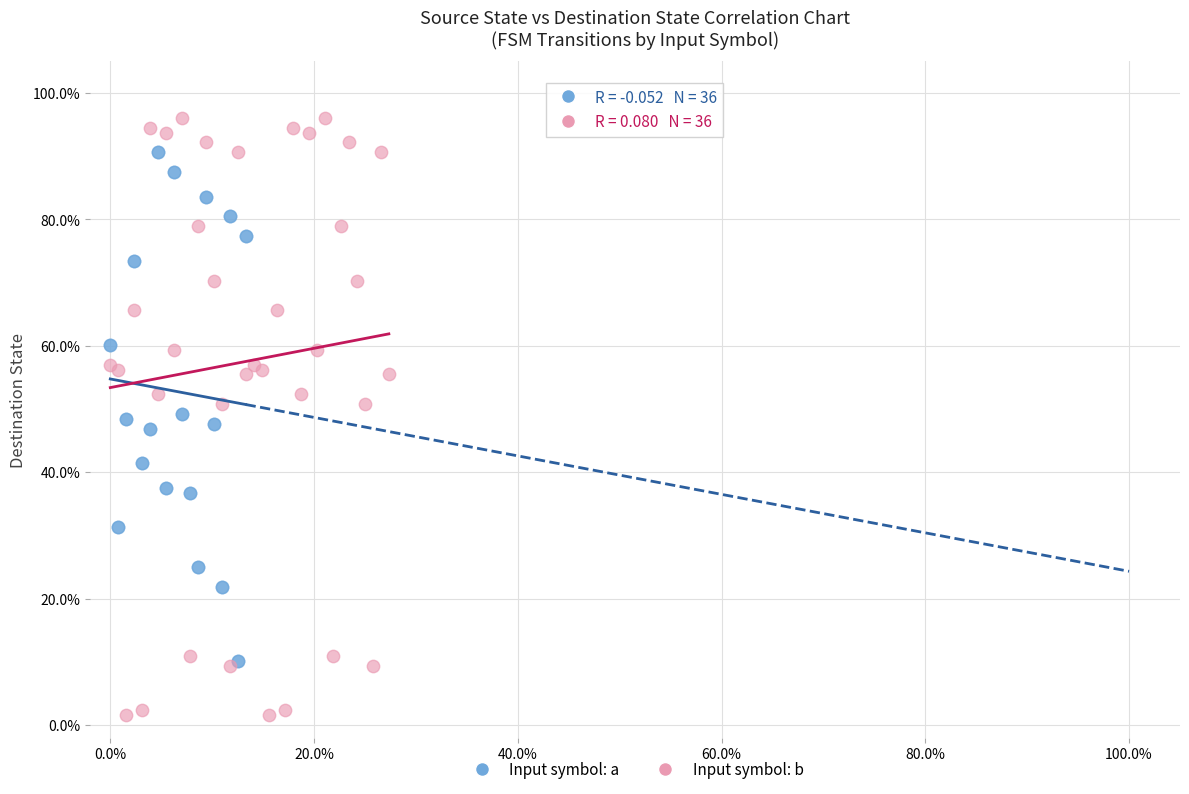

Which series contains the lowest Y value?

Input symbol: b